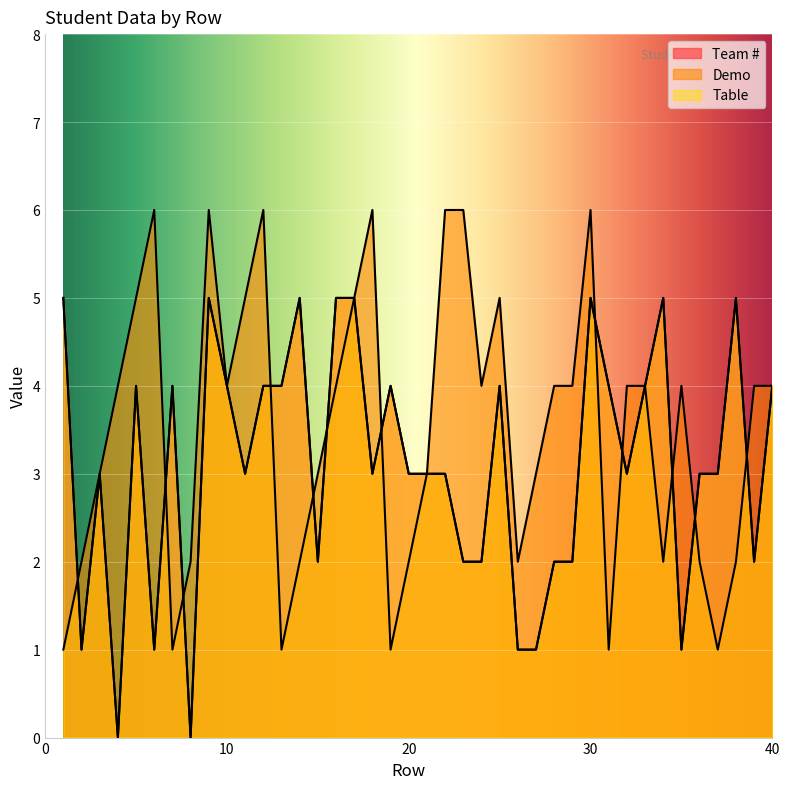

List the series in order of their peak value, highest first.

Demo, Team #, Table